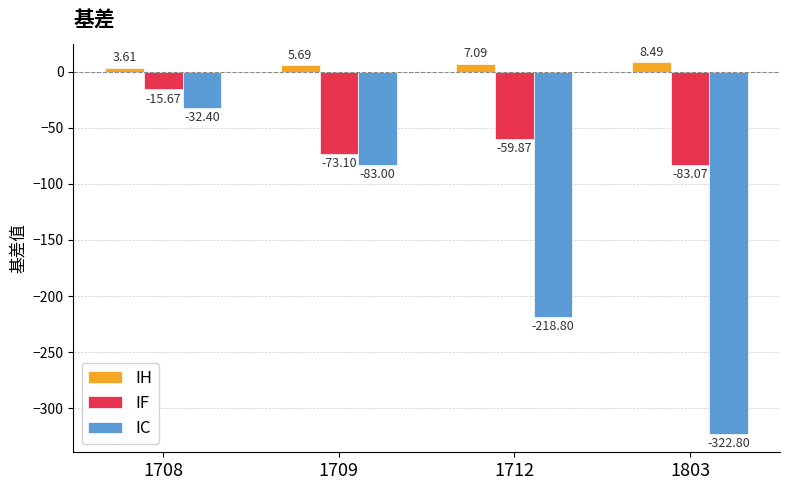

Rank the series by their average value, from lowest to highest.

IC, IF, IH